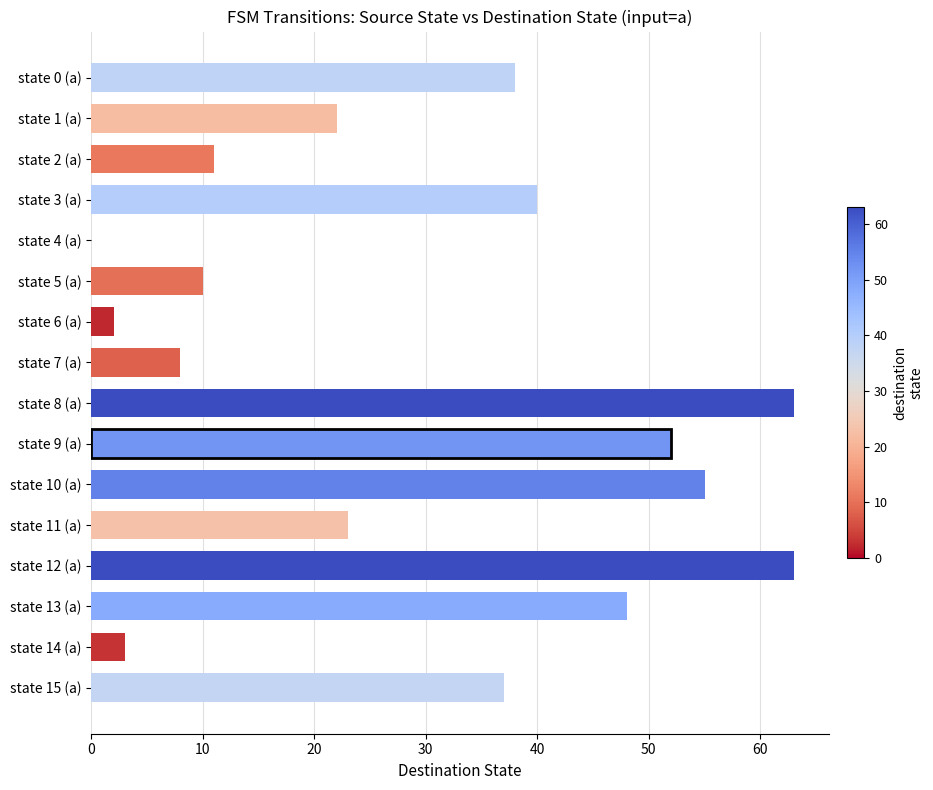

How many values are above zero?

15